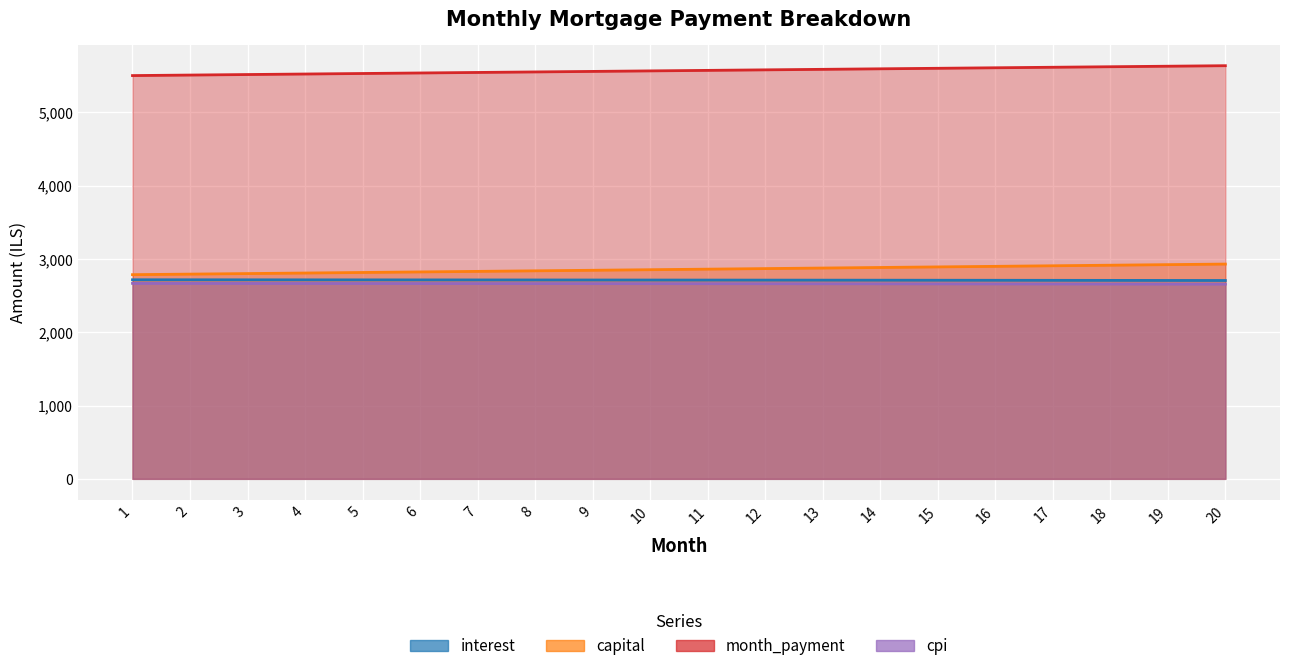

Between 3 and 17, which is larger?

3